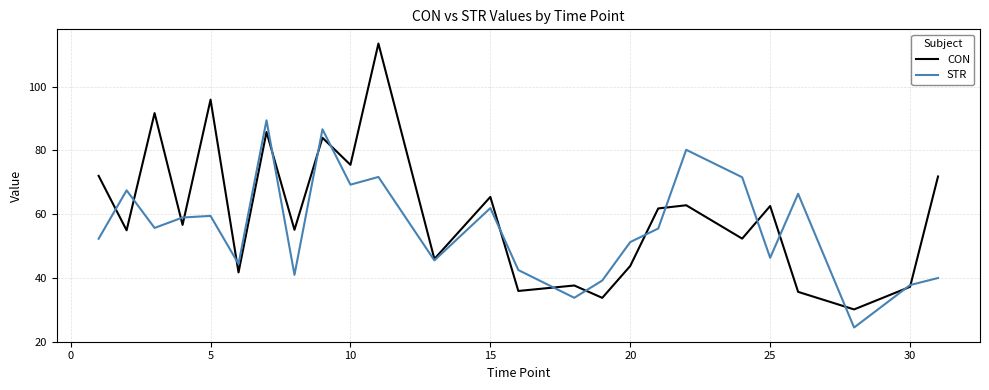

What is the difference between the maximum and second lowest values in the CON series?

79.8